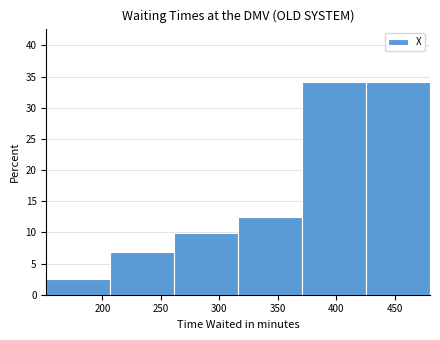

Reading left to right, list every bar in this chart as the range it spans on the x-axis followed by its height. Neither the bar edges nor the heights are printed on the chart, so give them approximately, as read against the axes.

150 to 205: 2.5
205 to 260: 7.0
260 to 315: 10.0
315 to 370: 12.5
370 to 425: 34.0
425 to 480: 34.0